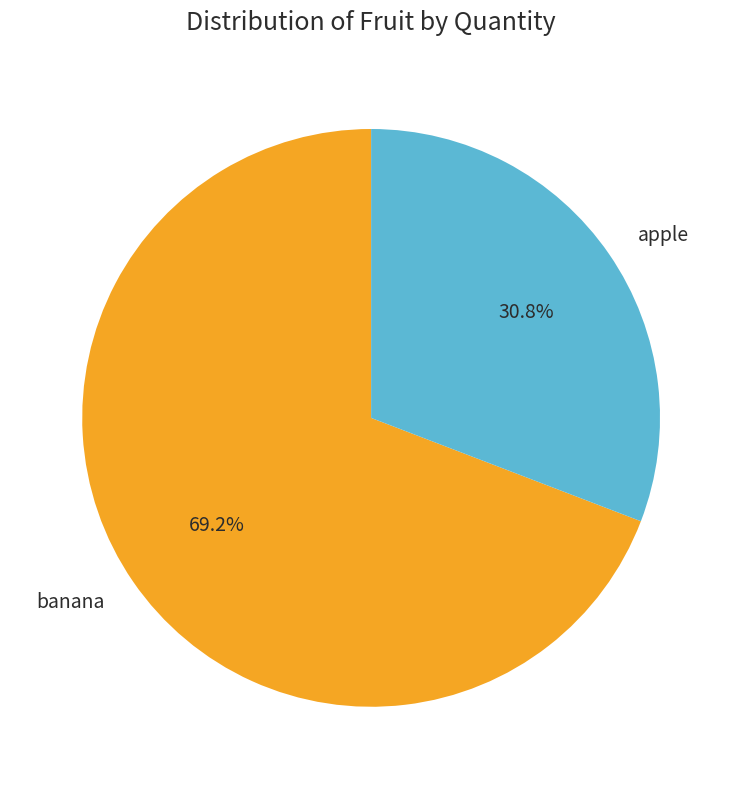

Rank the categories by value from lowest to highest.

apple, banana